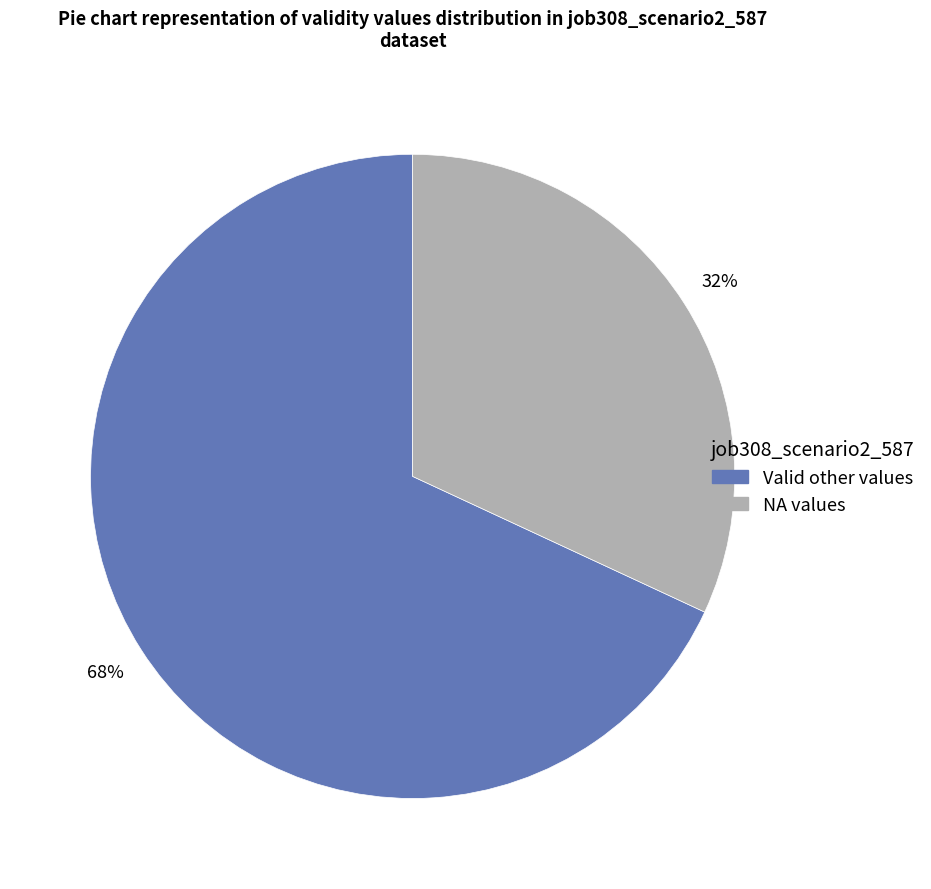

Is there a majority slice in this chart?

Yes